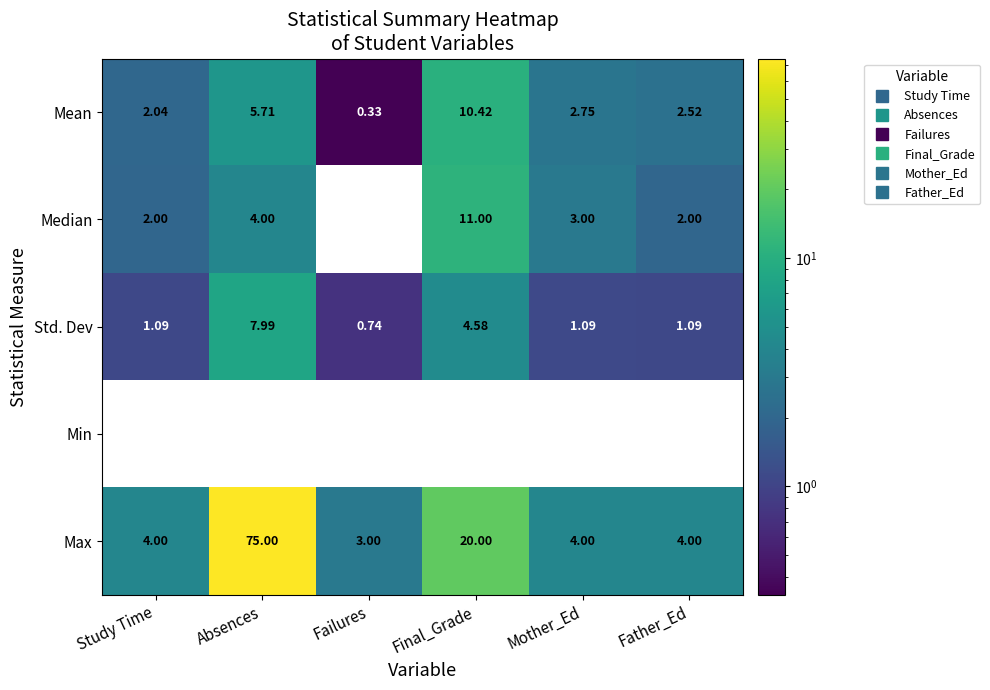

Which series has the largest range (max minus min)?

Max